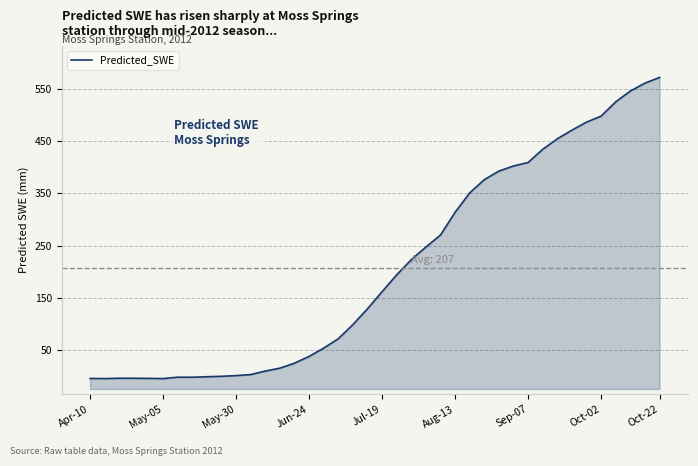

What is the sum of all values?

8311.3